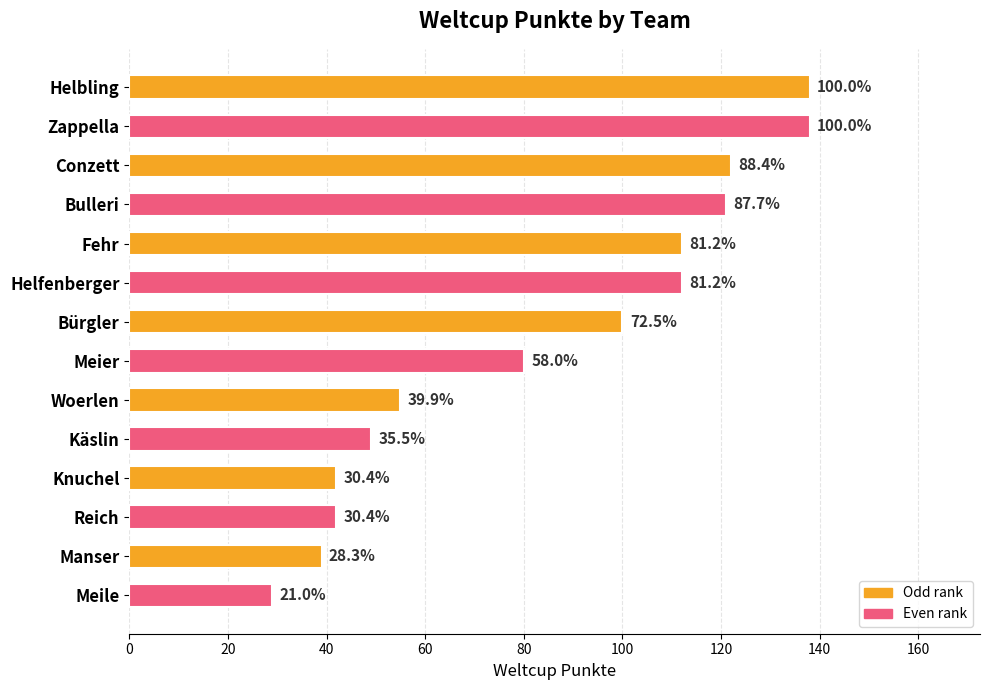

What is the difference between the second highest and minimum values?

109